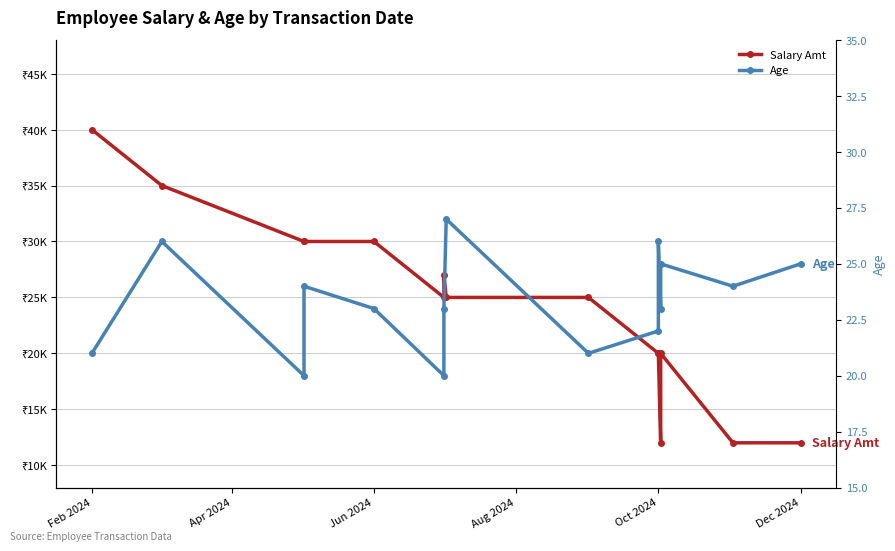

How many lines are shown in the chart?

2